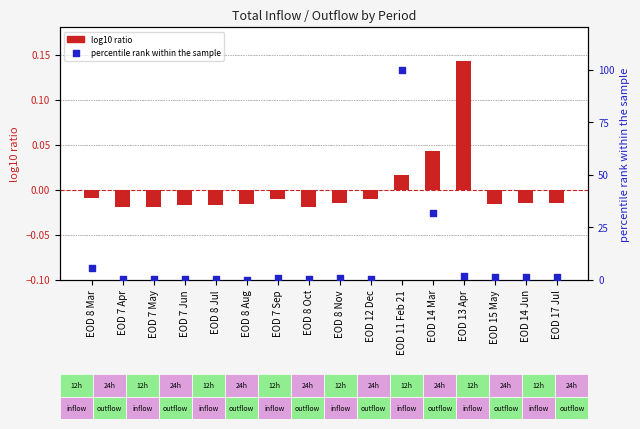

Is the value of percentile rank within the sample at EOD 7 May greater than the value of log10 ratio at EOD 7 Sep?

Yes